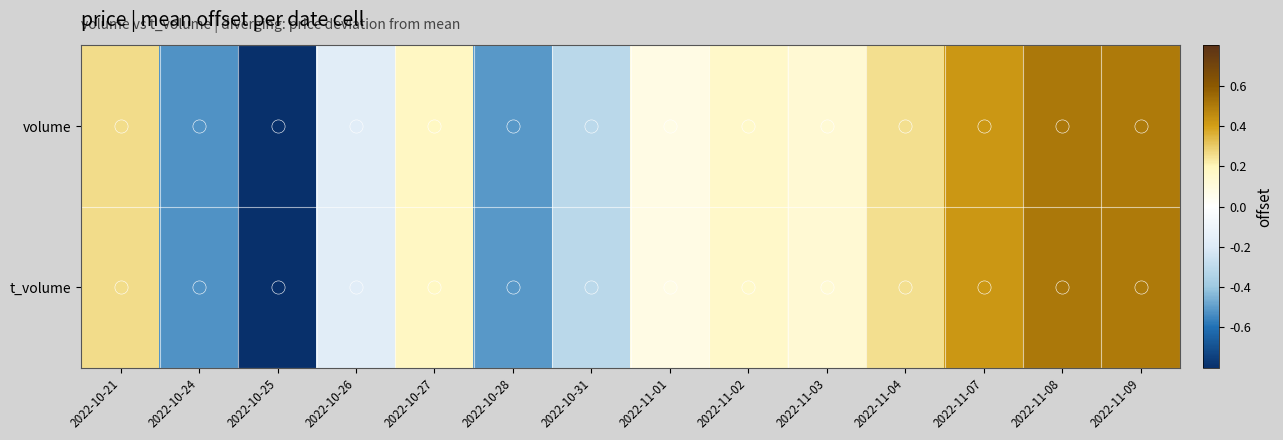

What is the greatest value displayed?

0.5